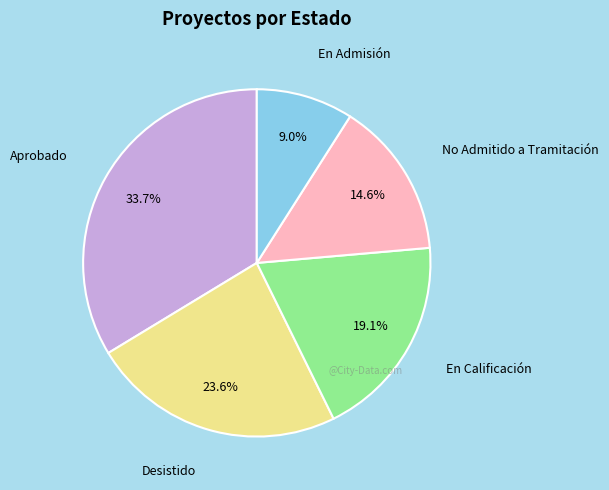

Is there any slice that represents more than half of the pie?

No